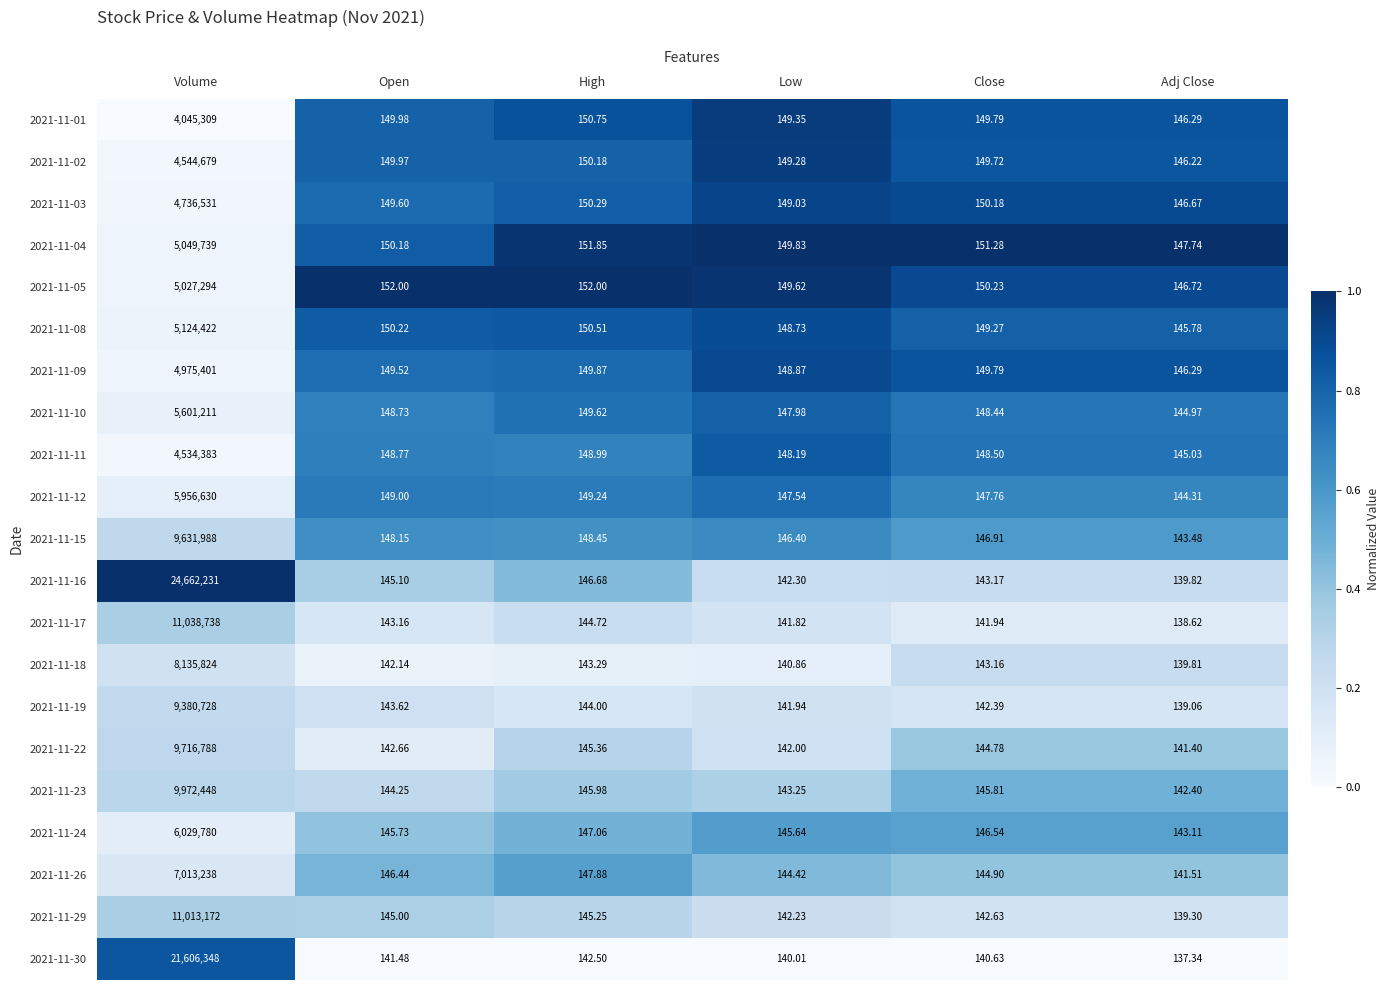

What is the total value across all series at Open?

3085.7